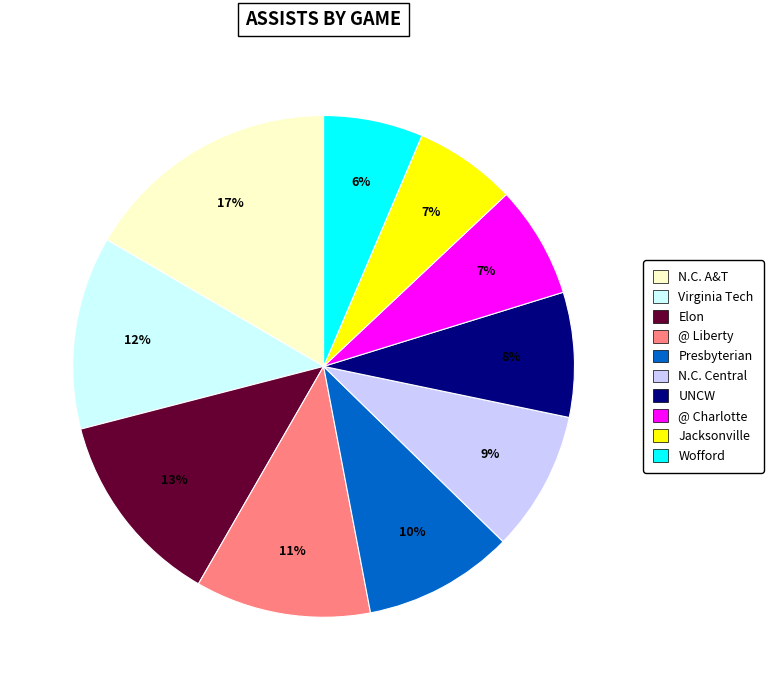

To the nearest percent, what is the average slice percentage?

10%